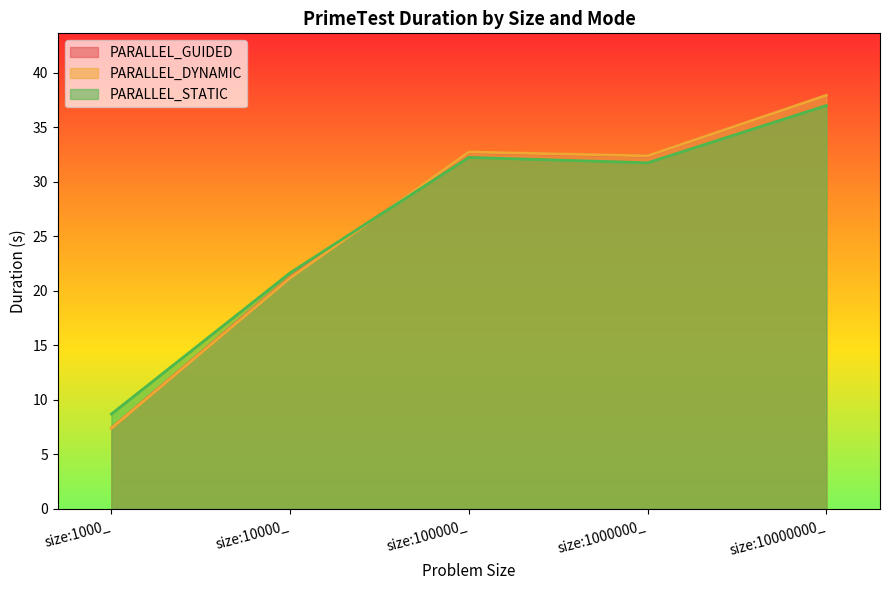

What is the difference between the highest and lowest values at size:1000000_?

0.6